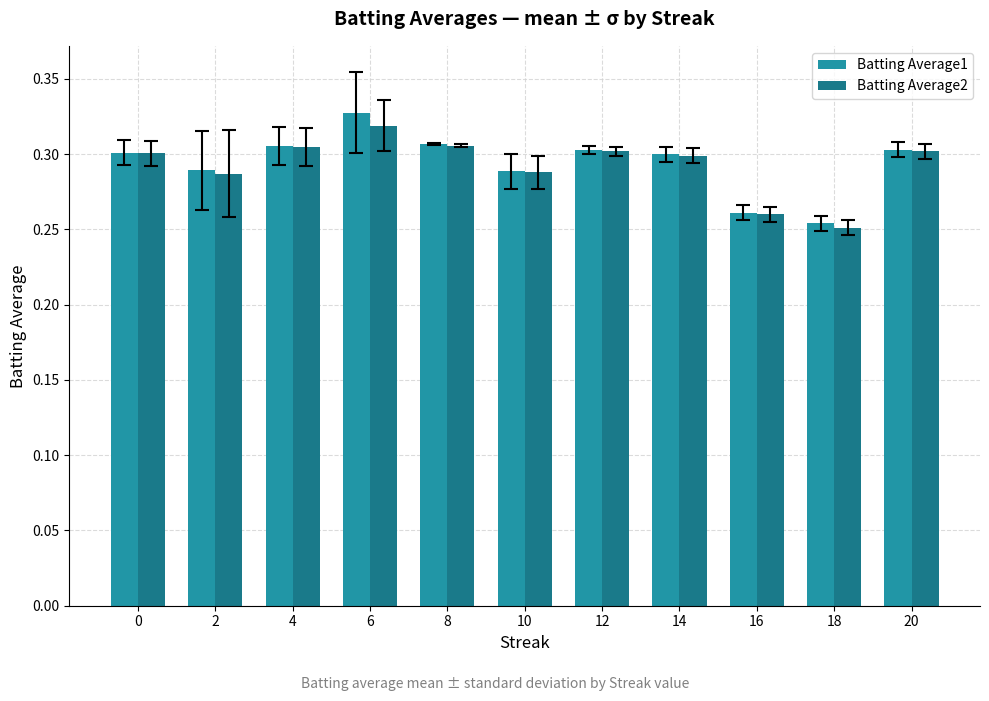

At how many categories does at least one series exceed 0?

11